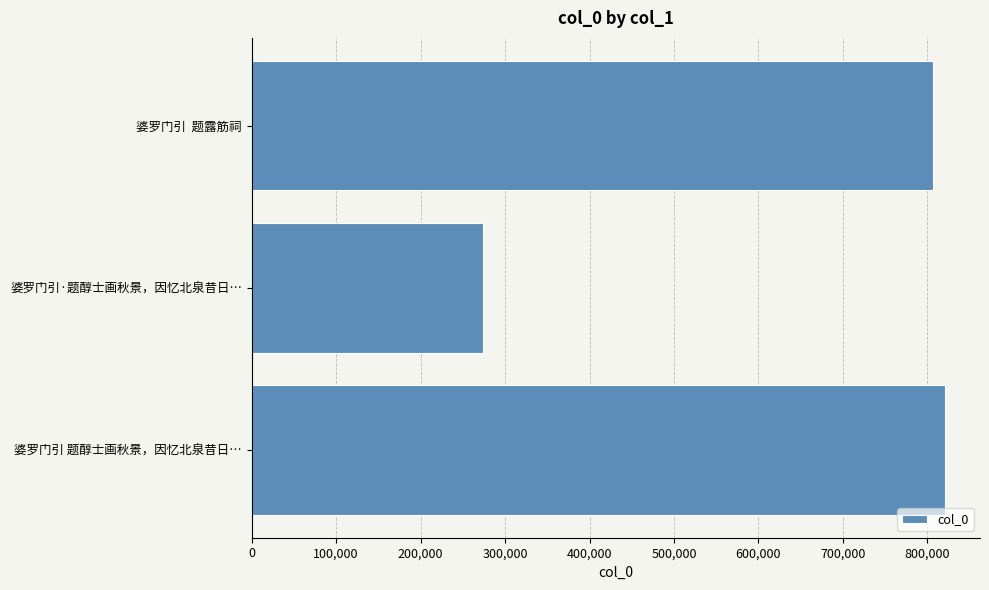

What is the change in value from 婆罗门引 题醇士画秋景，因忆北泉昔日… to 婆罗门引·题醇士画秋景，因忆北泉昔日…?

-547549